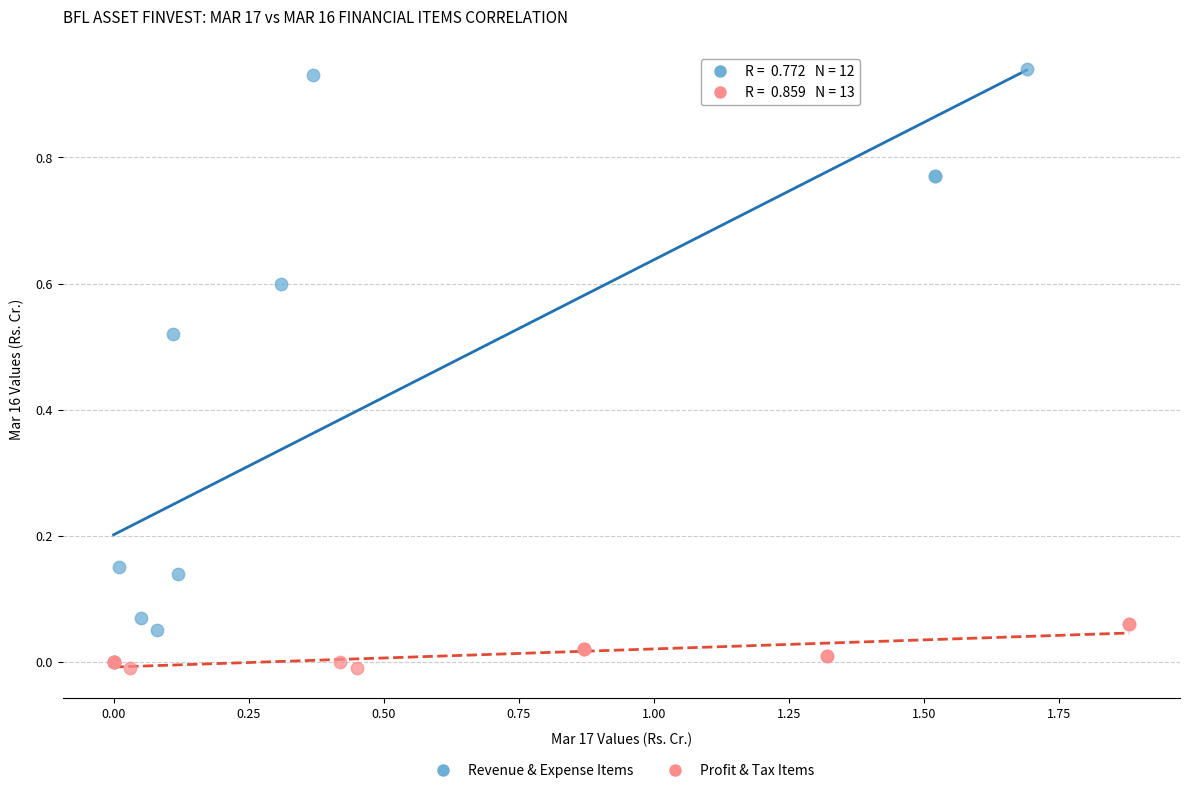

Which series contains the highest Y value?

Revenue & Expense Items